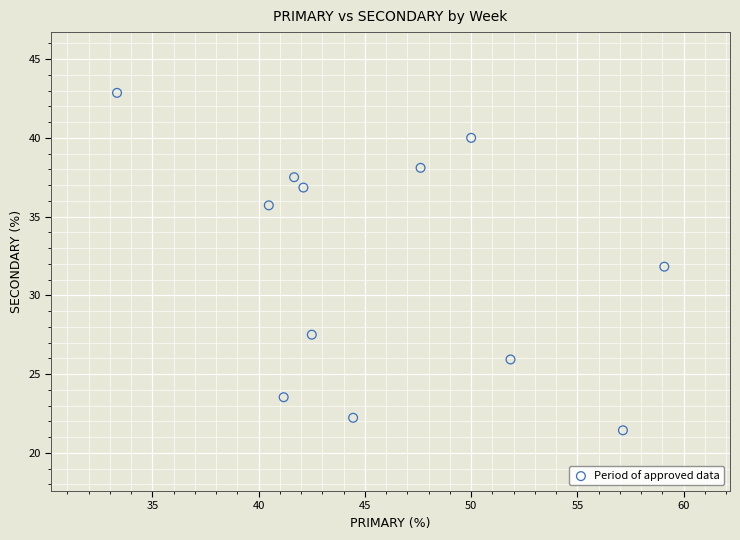

What is the average X value?

46.0